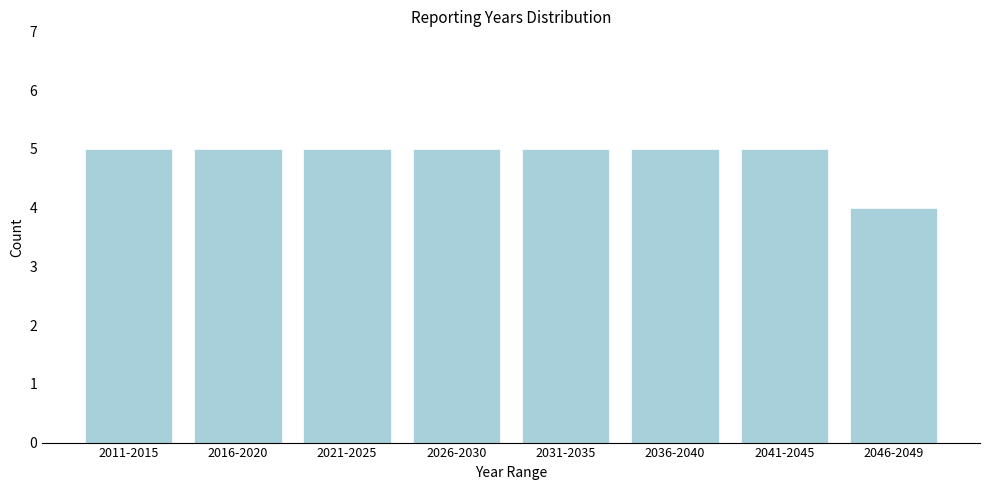

Reading left to right, transcribe all the data shown in this chart.

5	5	5	5	5	5	5	4